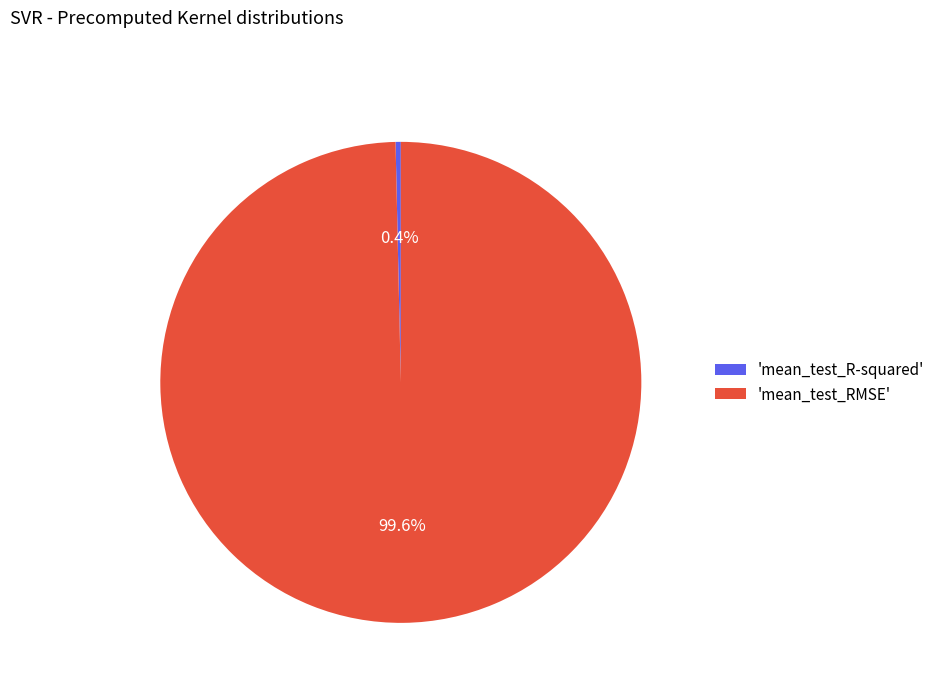

Which has a higher value, 'mean_test_R-squared' or 'mean_test_RMSE'?

'mean_test_RMSE'